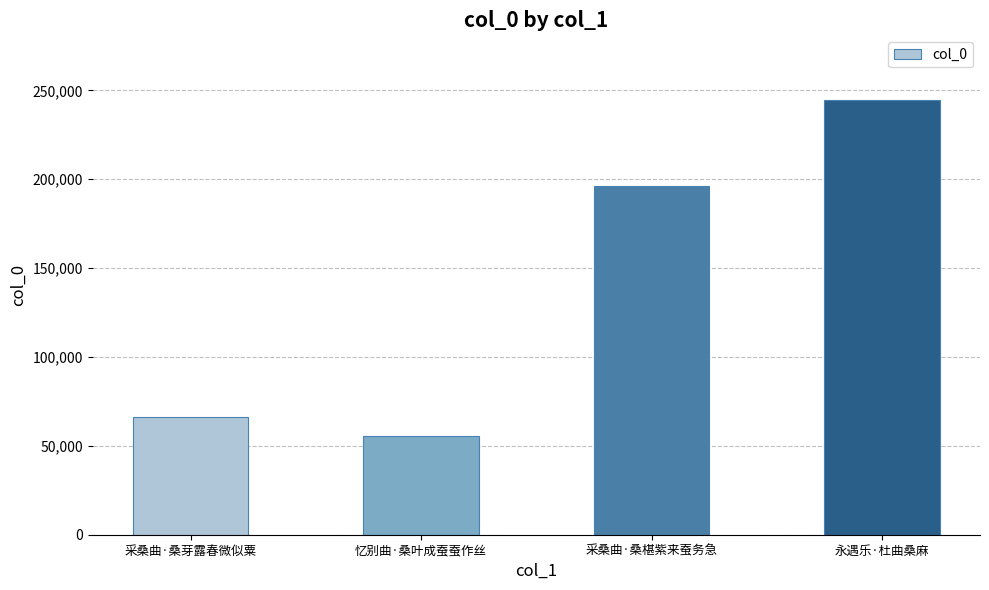

Reading left to right, extract all data points from this chart.

66215	55313	196090	244347